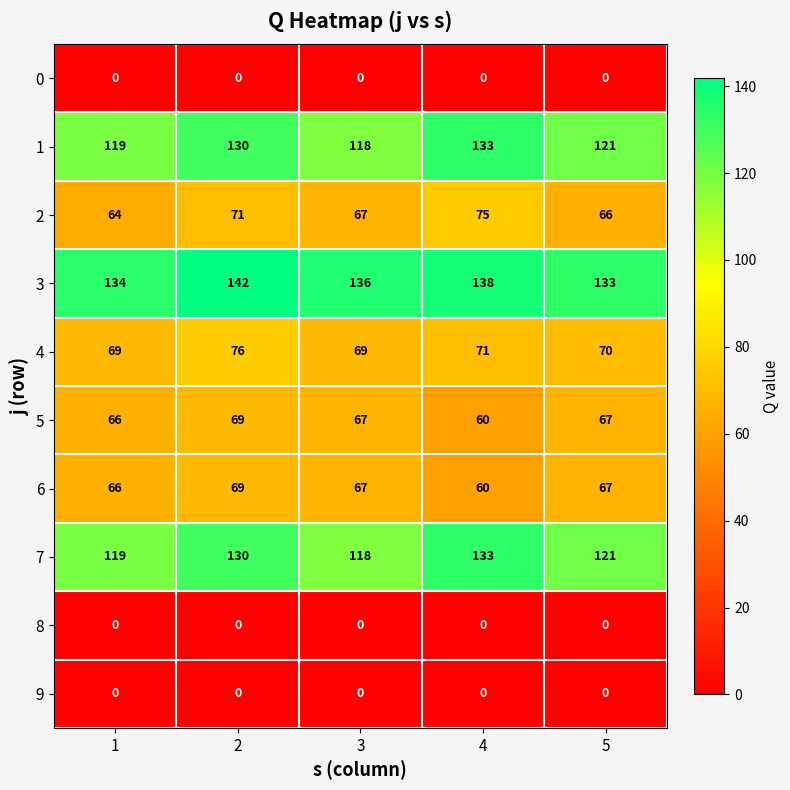

How many categories are shown in the chart?

5